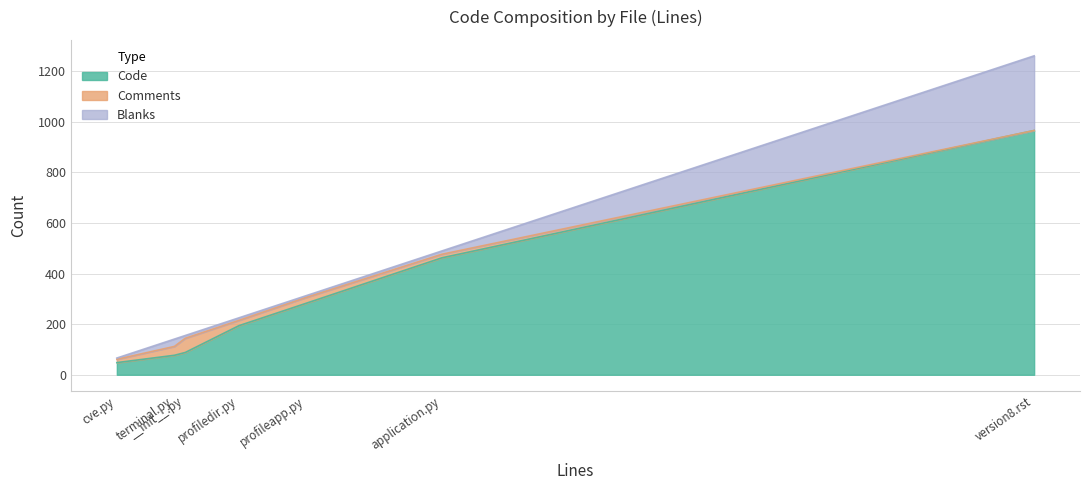

Which series has the largest total across all categories?

Code